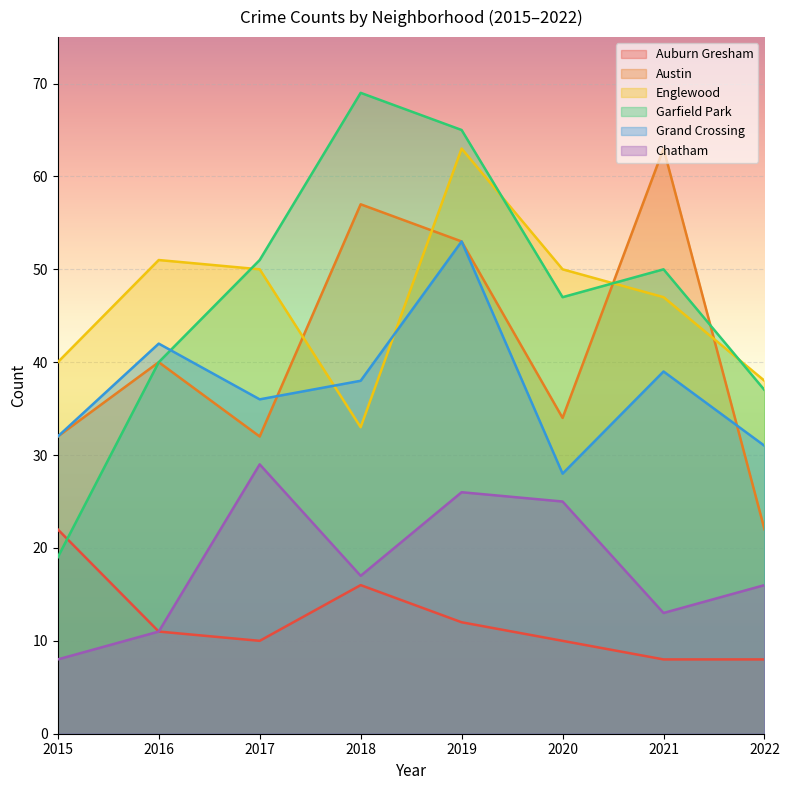

What is the average value of the Grand Crossing series?

37